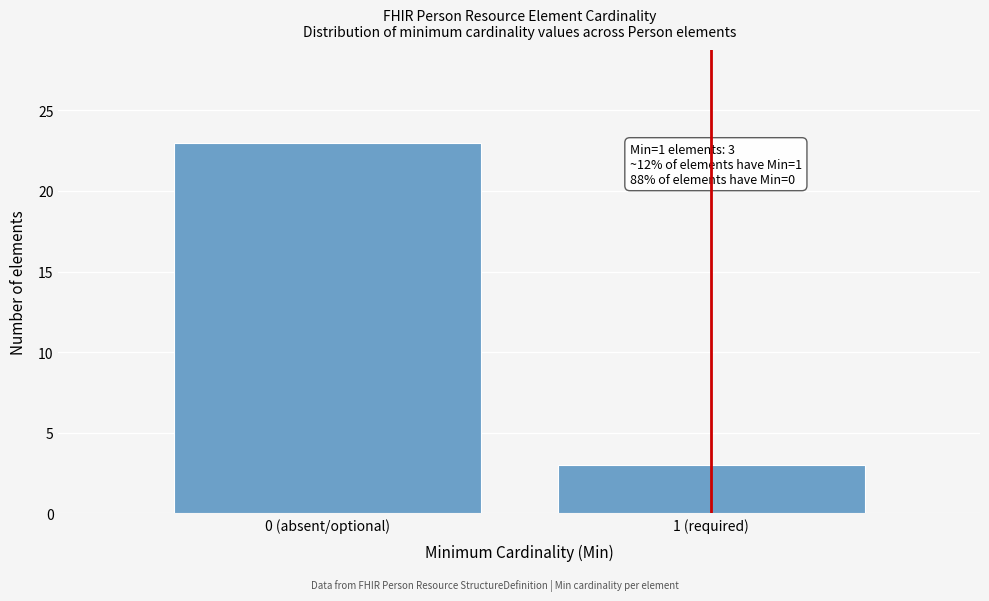

Reading left to right, list all the values displayed in this chart.

0 (absent/optional)=23	1 (required)=3